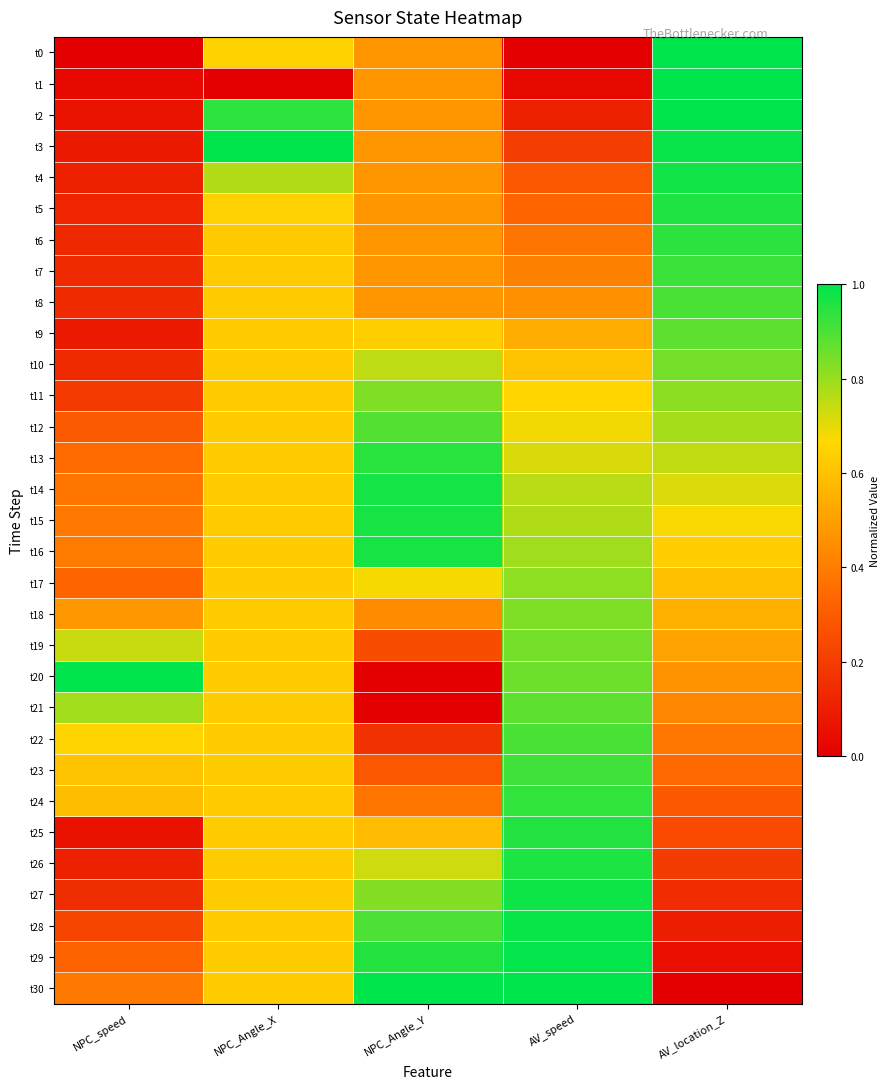

At AV_location_Z, list the series in order from smallest to largest.

t30, t29, t28, t27, t26, t25, t24, t23, t22, t21, t20, t19, t18, t17, t16, t15, t14, t13, t12, t11, t10, t9, t8, t7, t6, t5, t4, t3, t2, t1, t0